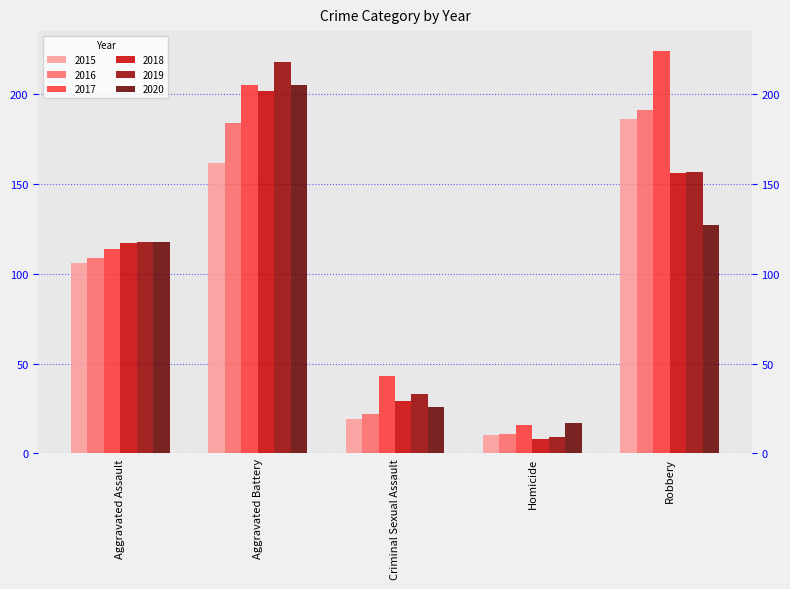

What is the label of the 2nd bar from the right?

Homicide